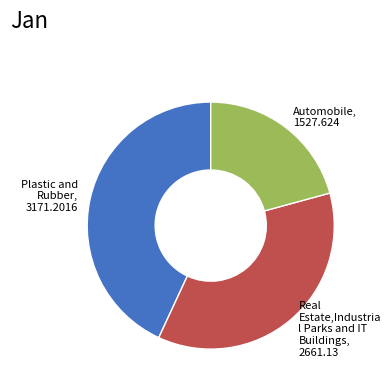

Which category has the biggest portion of the pie?

Plastic and Rubber, 3171.2016